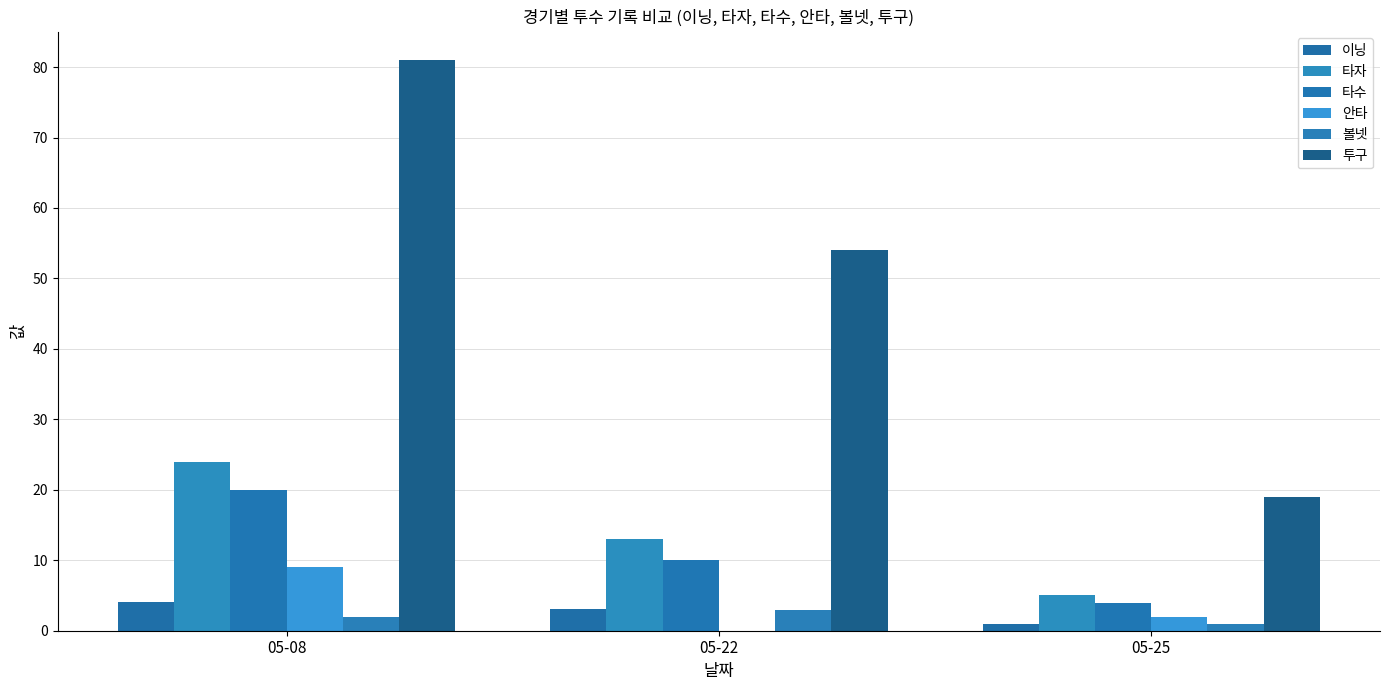

How many groups of bars are there?

3